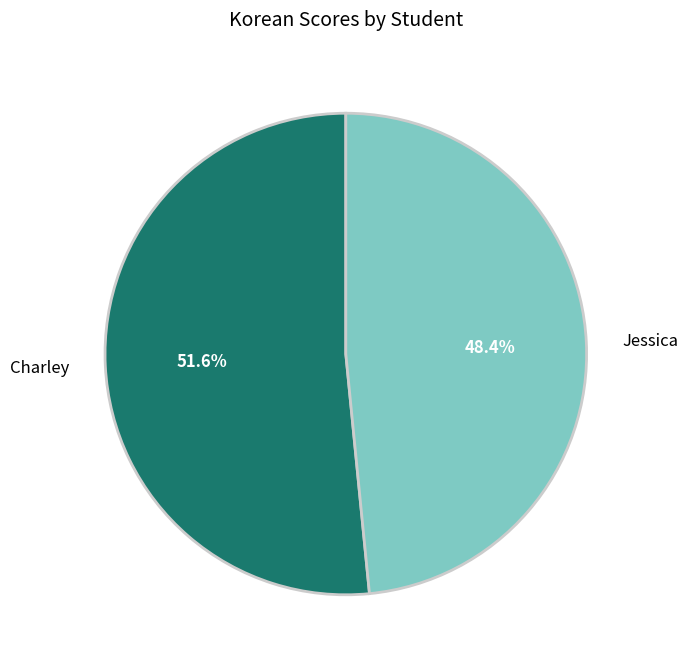

How many segments does this pie chart have?

2